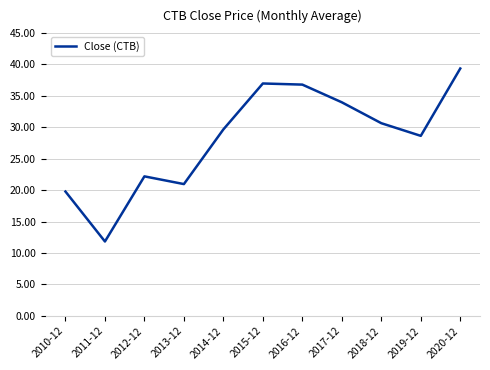

Read the value at 2014-12.

29.6